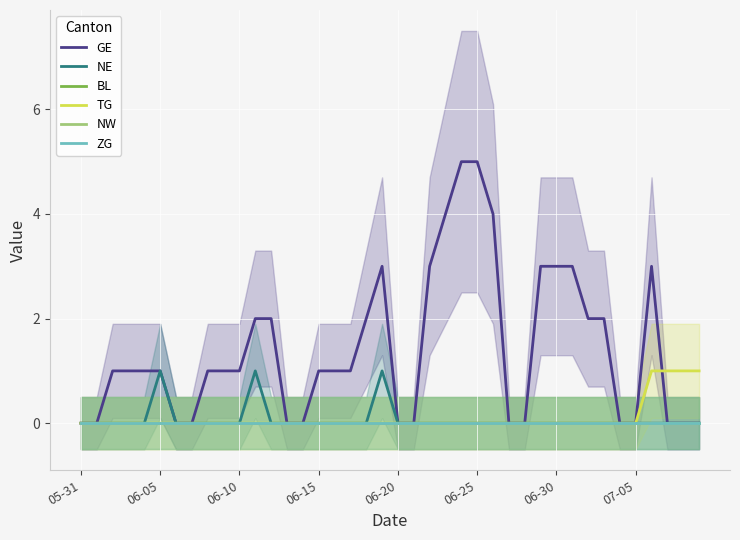

Is it true that NW equals 0 at 18?

True